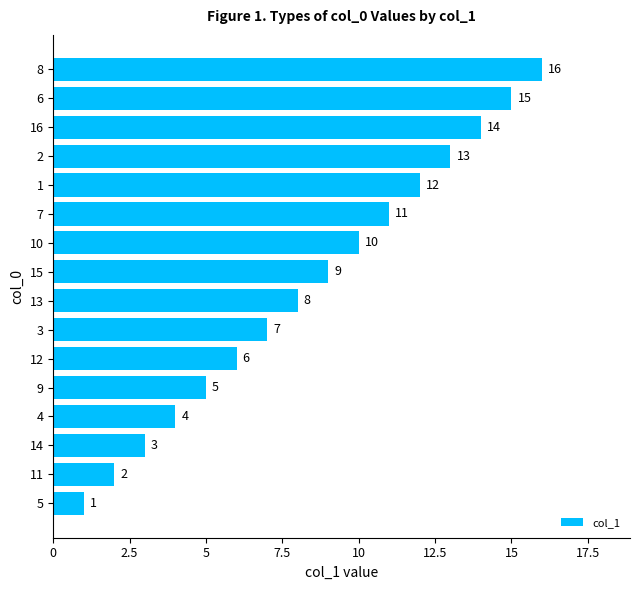

How many distinct data groups are displayed?

1